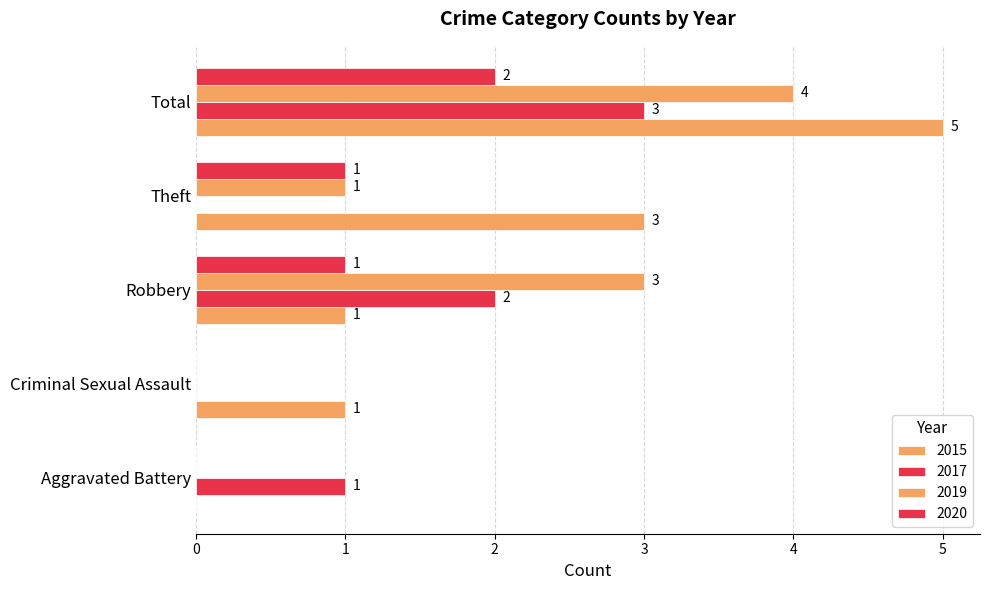

Rank the categories by 2020 value from highest to lowest.

Total, Robbery, Theft, Aggravated Battery, Criminal Sexual Assault